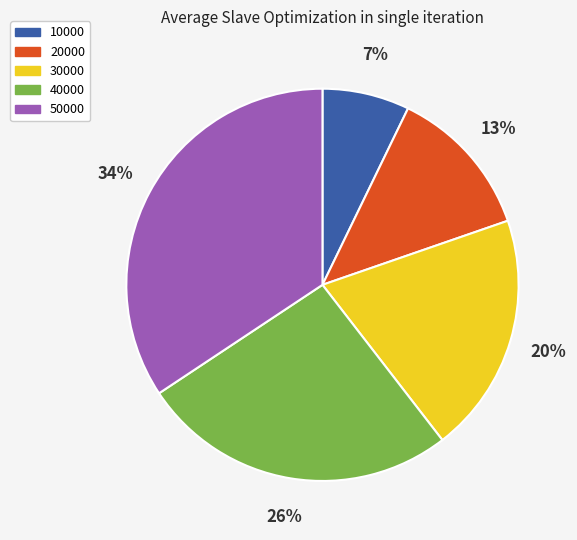

Rank the categories by value from lowest to highest.

10000, 20000, 30000, 40000, 50000